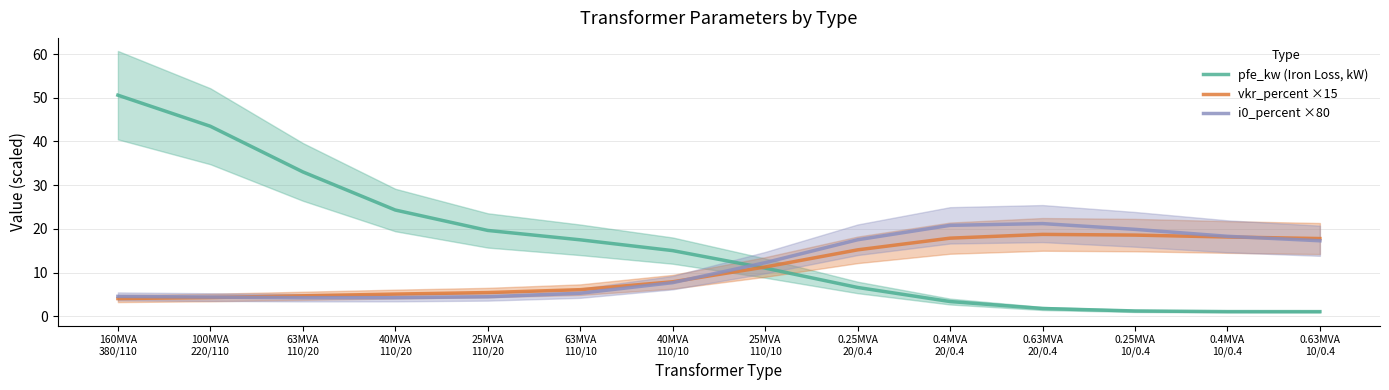

How many lines are shown in the chart?

3